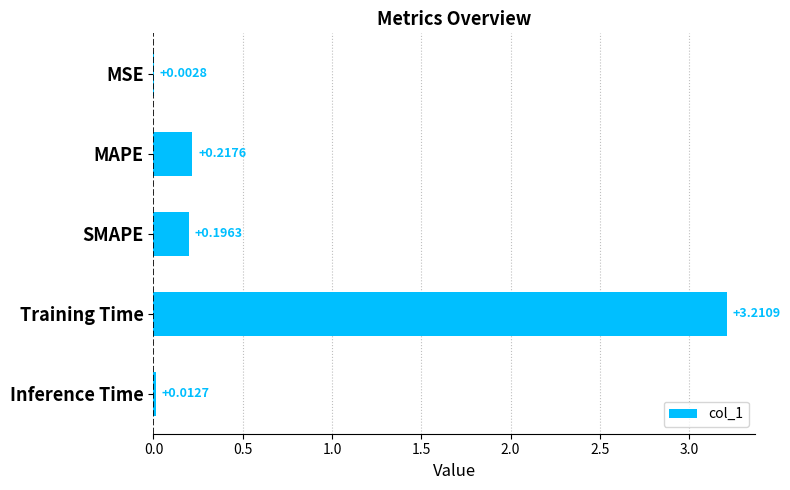

What is the change in value from MAPE to Training Time?

+3.0